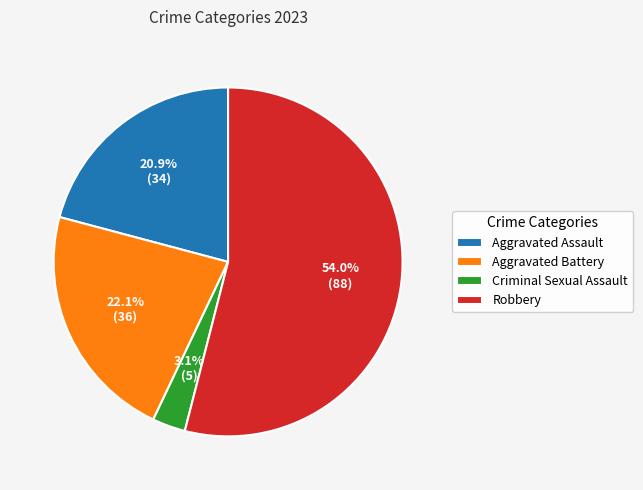

To the nearest percent, what is the combined percentage of Aggravated Battery and Robbery?

76%